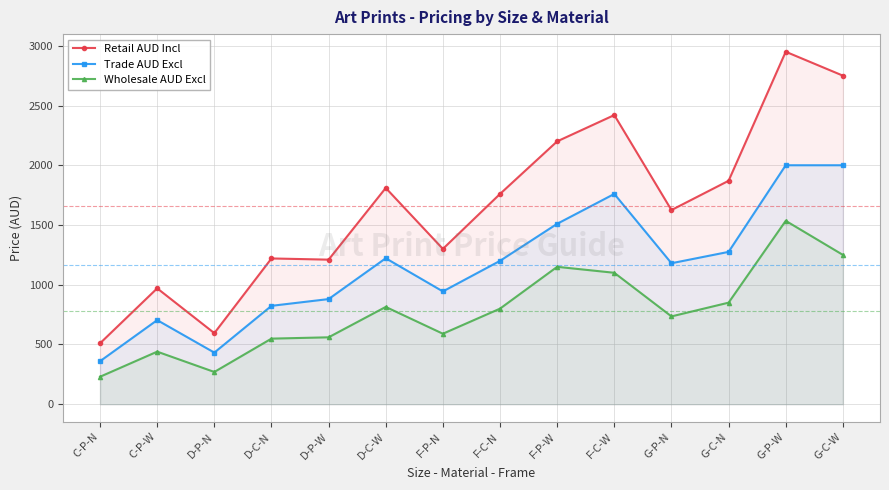

What is the label of the 8th point from the right?

F-P-N